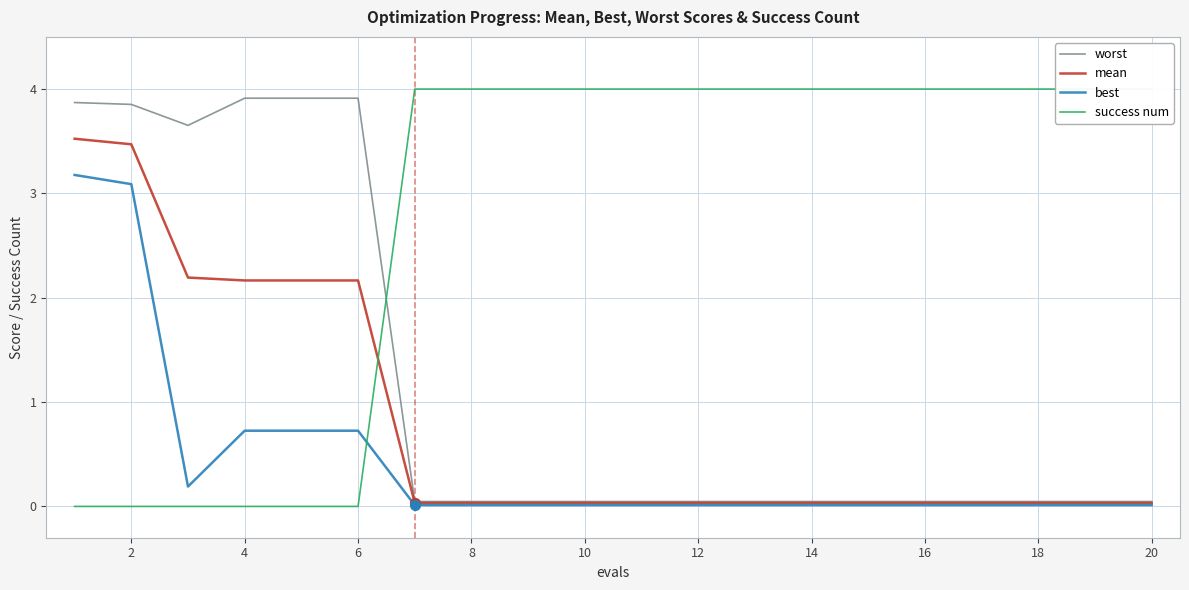

Rank the series by their average value, from lowest to highest.

best, mean, worst, success num